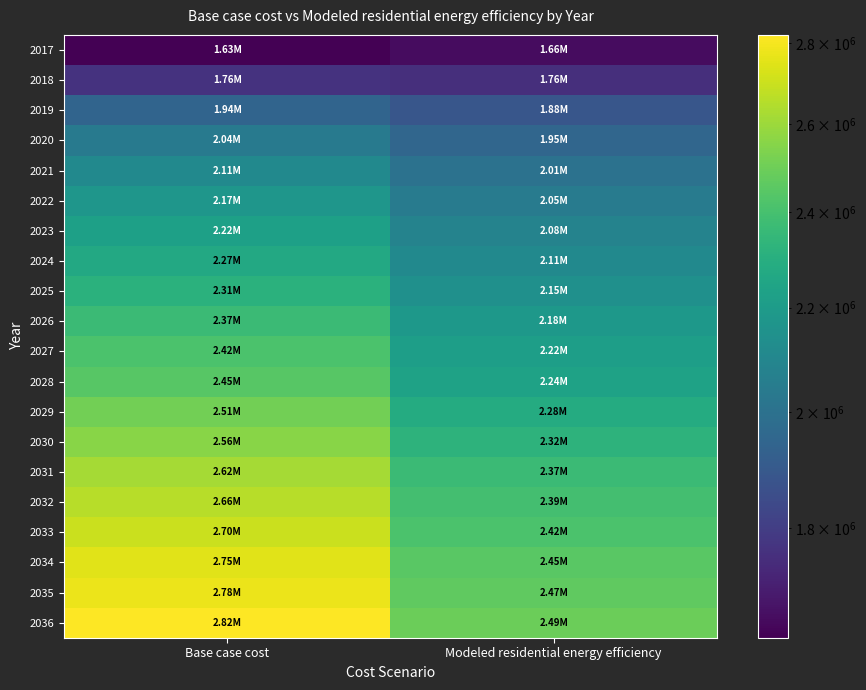

Rank the series at Base case cost from lowest to highest value.

2017, 2018, 2019, 2020, 2021, 2022, 2023, 2024, 2025, 2026, 2027, 2028, 2029, 2030, 2031, 2032, 2033, 2034, 2035, 2036